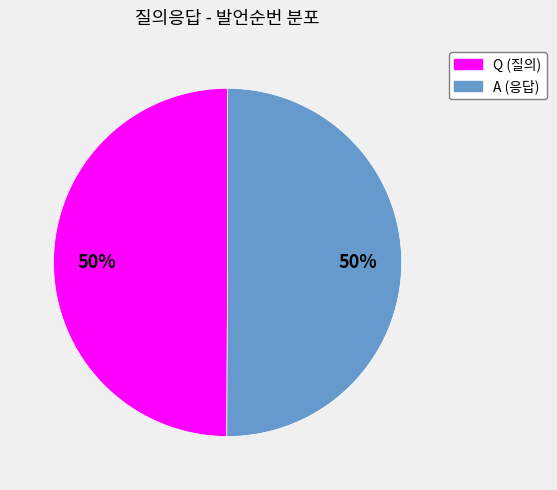

Is it true that Q is 65% of the pie?

False